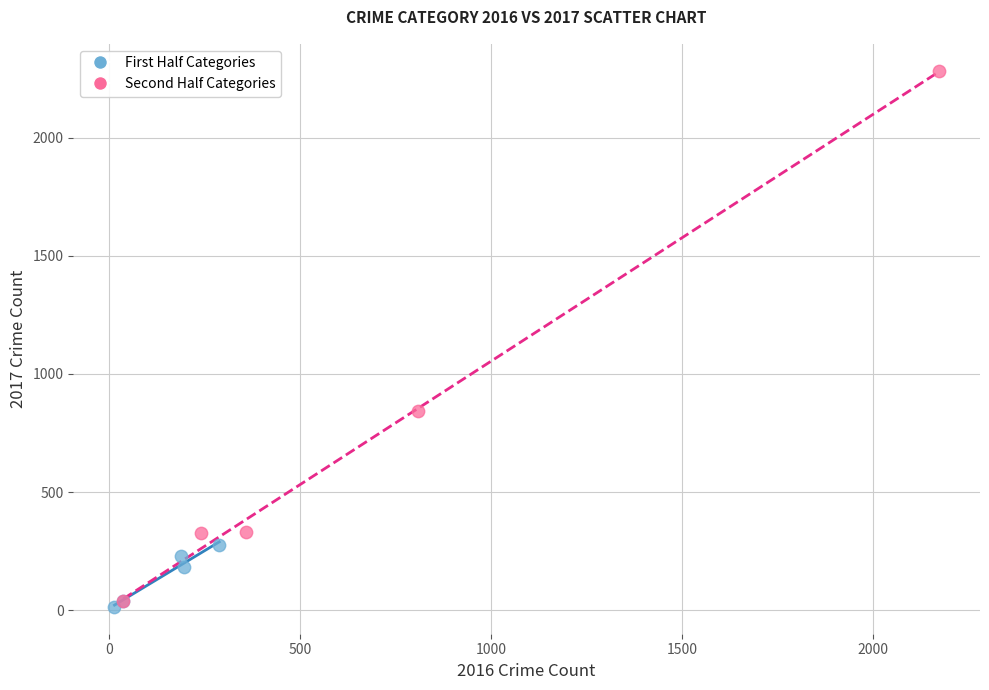

Which series contains the highest Y value?

Second Half Categories